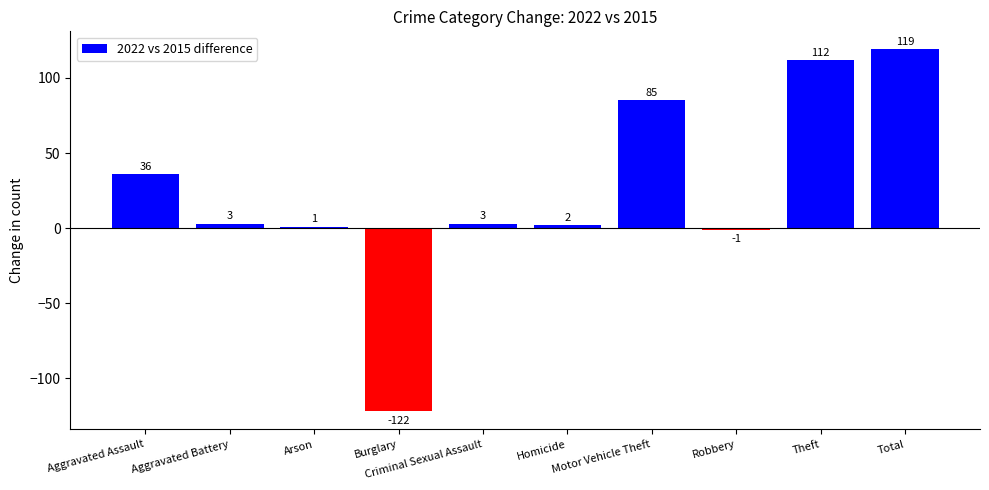

Reading left to right, list all the values displayed in this chart.

Aggravated Assault=36	Aggravated Battery=3	Arson=1	Burglary=-122	Criminal Sexual Assault=3	Homicide=2	Motor Vehicle Theft=85	Robbery=-1	Theft=112	Total=119